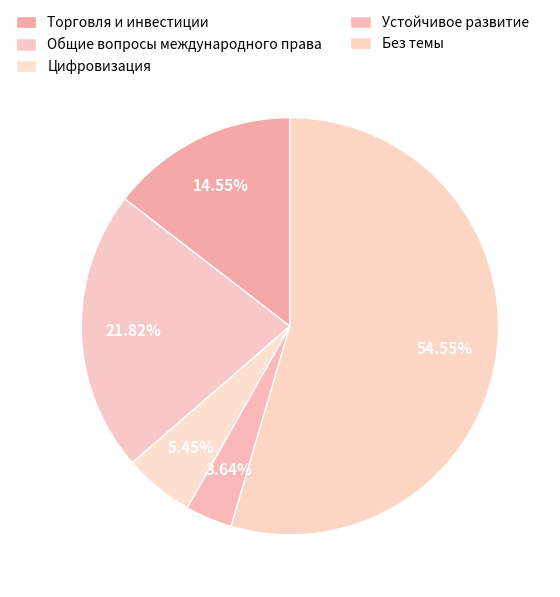

The Общие вопросы международного права slice represents 22% of the pie. True or false?

True